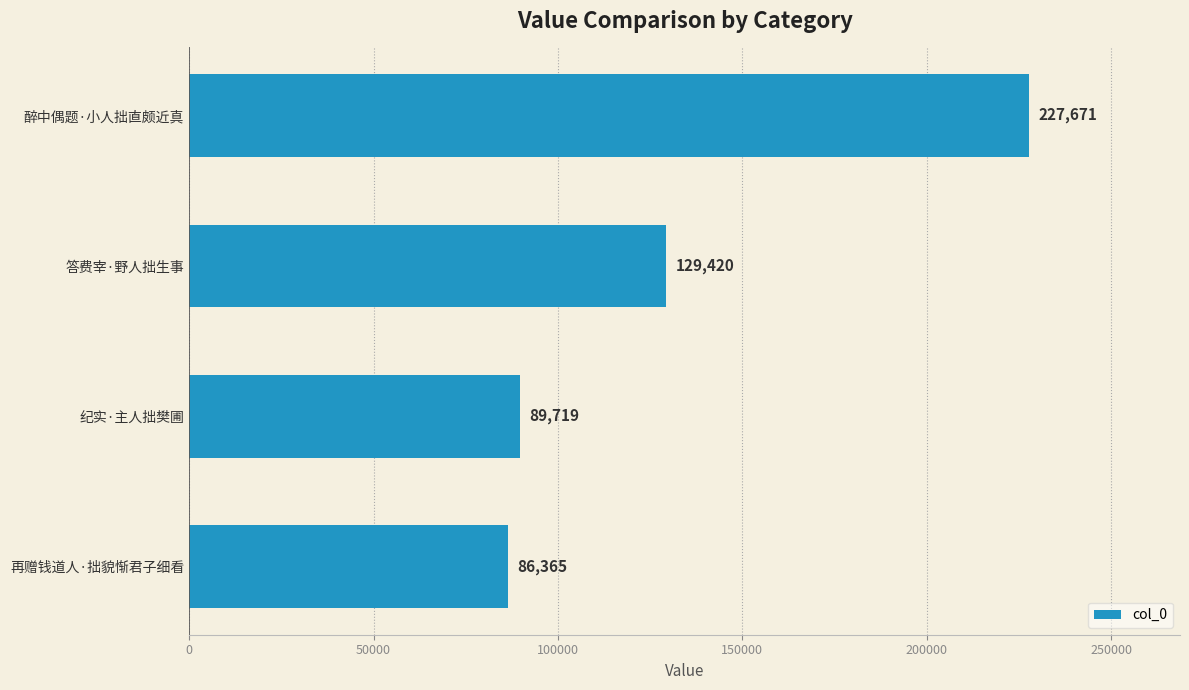

The chart shows a value of 147371 at 醉中偶题·小人拙直颇近真. True or false?

False